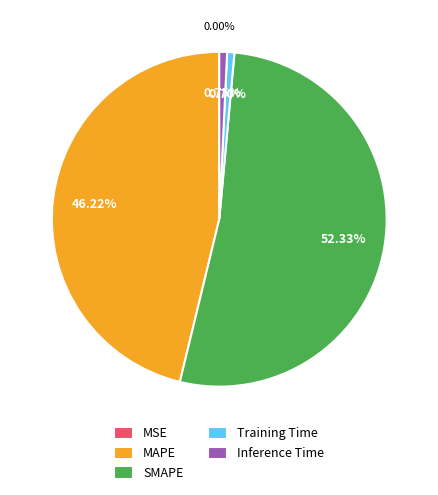

To the nearest percent, what portion does Training Time represent?

1%